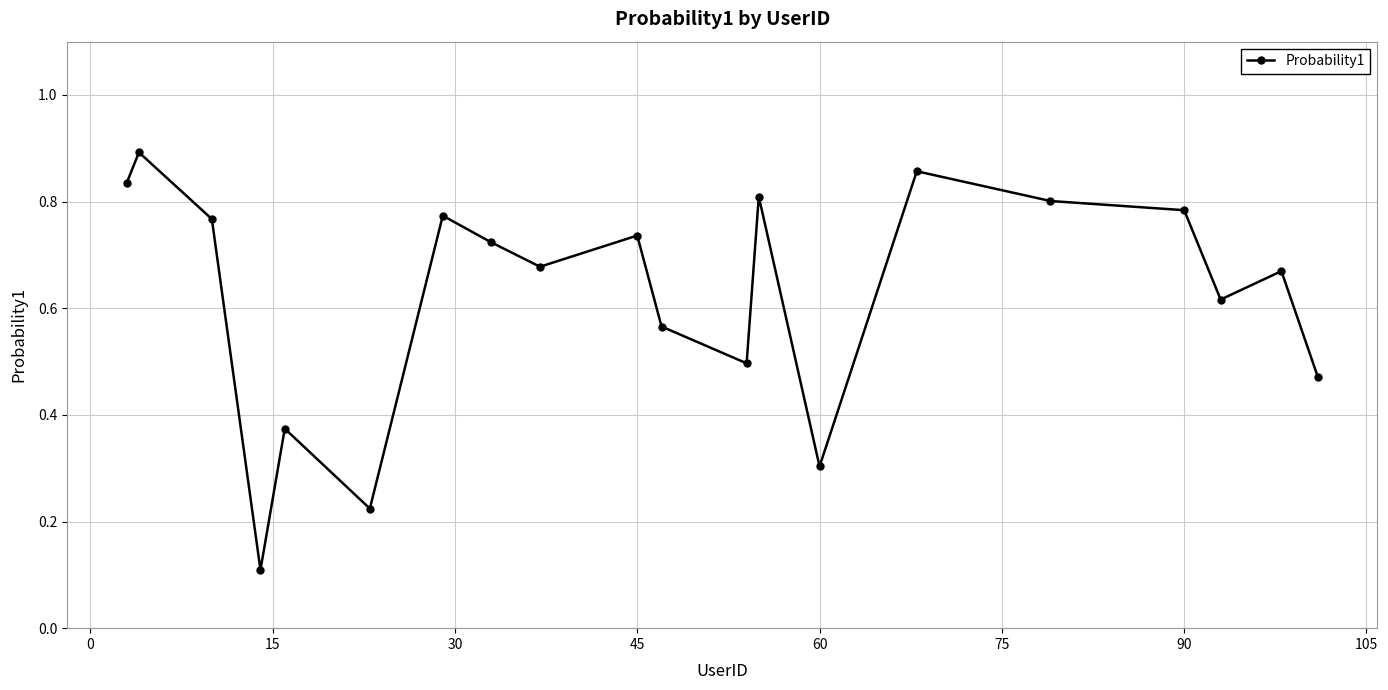

How many data points does each series have?

20